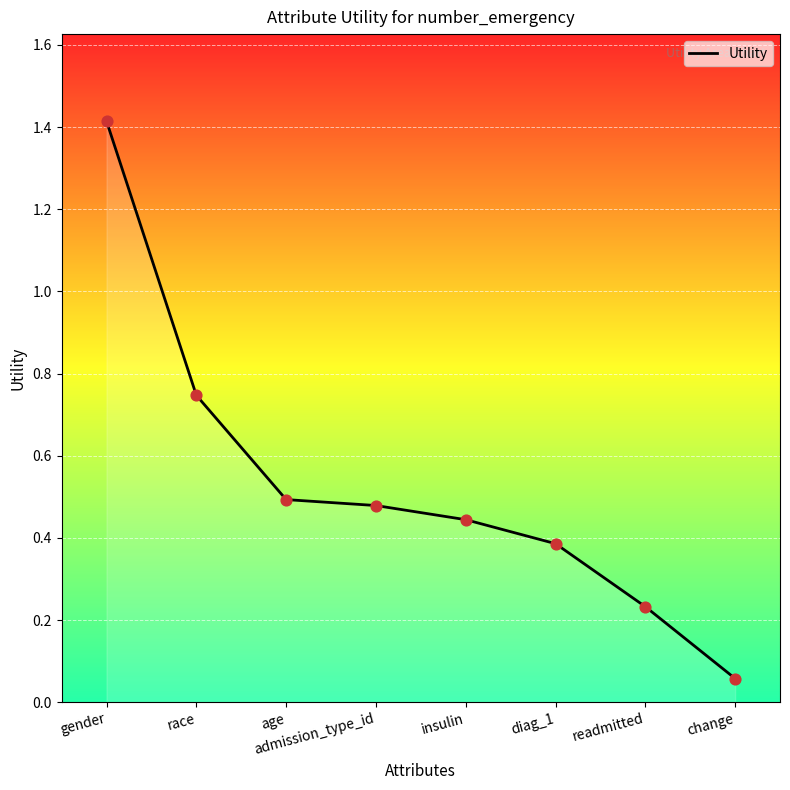

What is the change in value from race to change?

-0.7